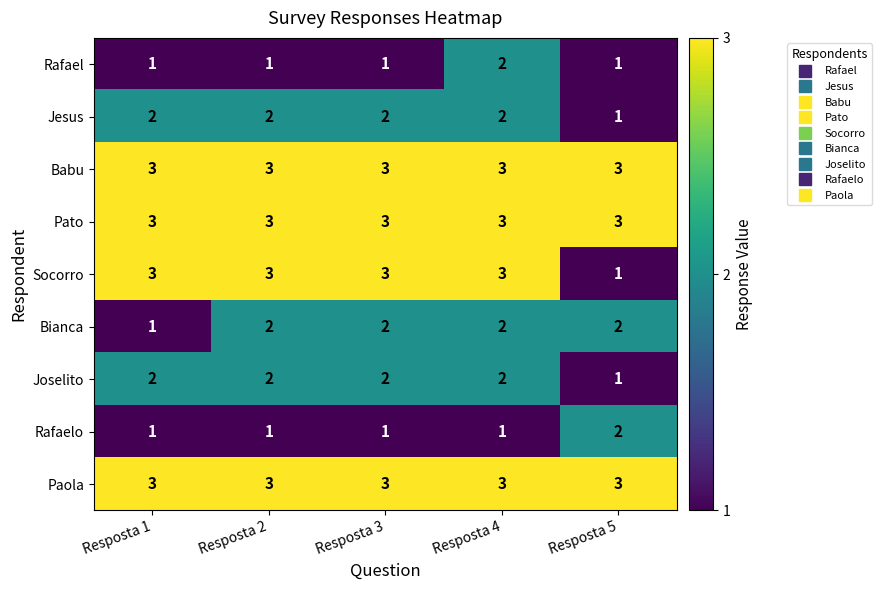

The Paola series shows 3 at Resposta 1. True or false?

True